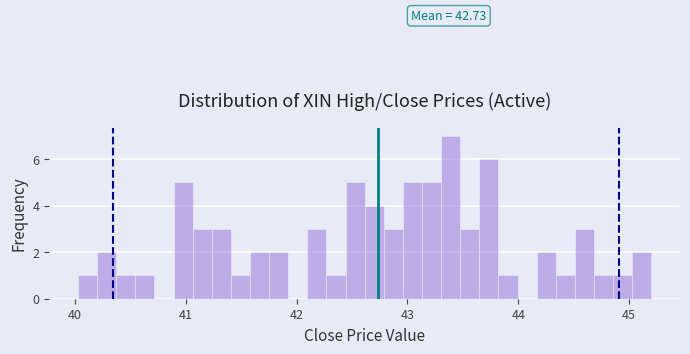

Read against the x-axis, roughly where is the centre of the tallest bar?

43.4